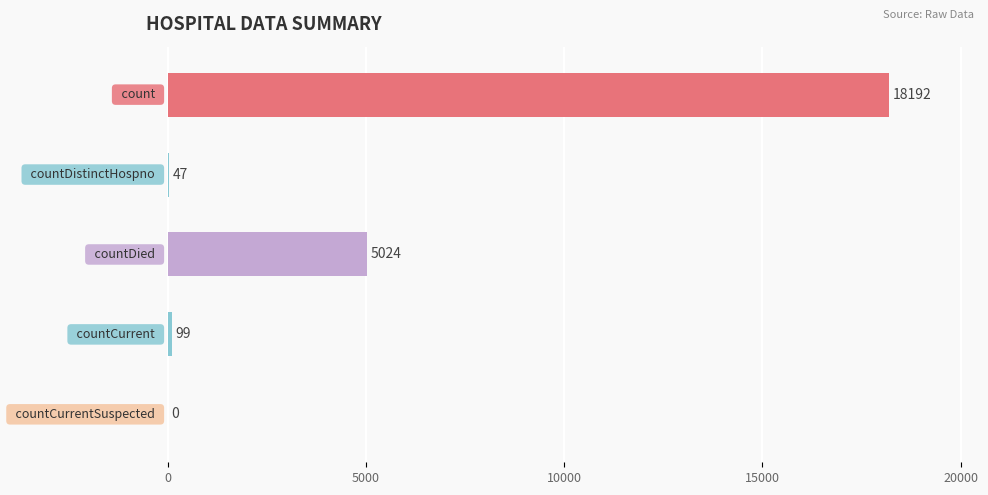

What is the maximum value shown in the chart?

18192